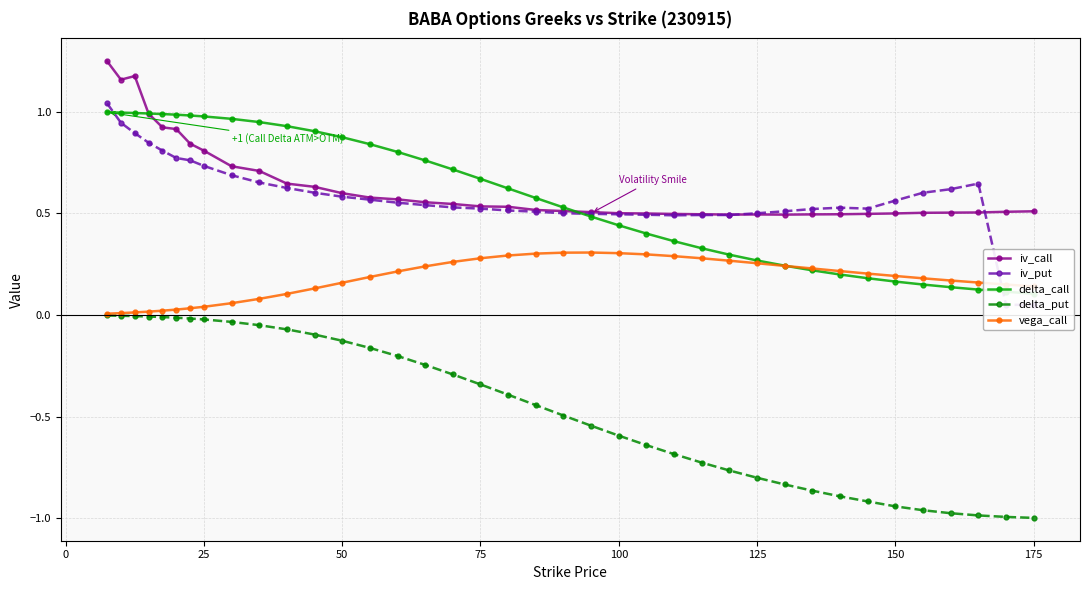

True or false: vega_call and iv_call cross at least once.

False